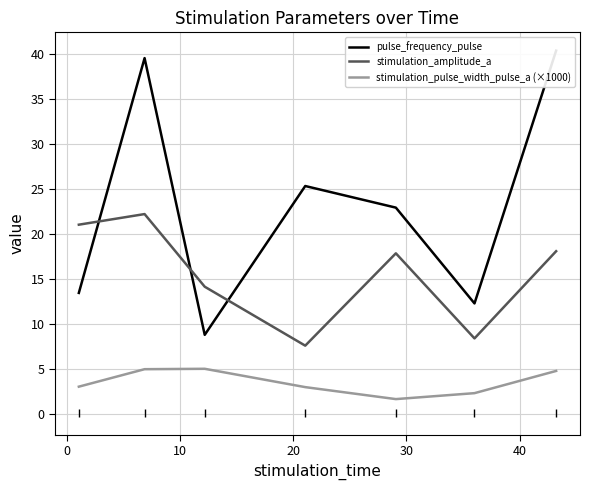

What is the average value of the stimulation_amplitude_a series?

15.6